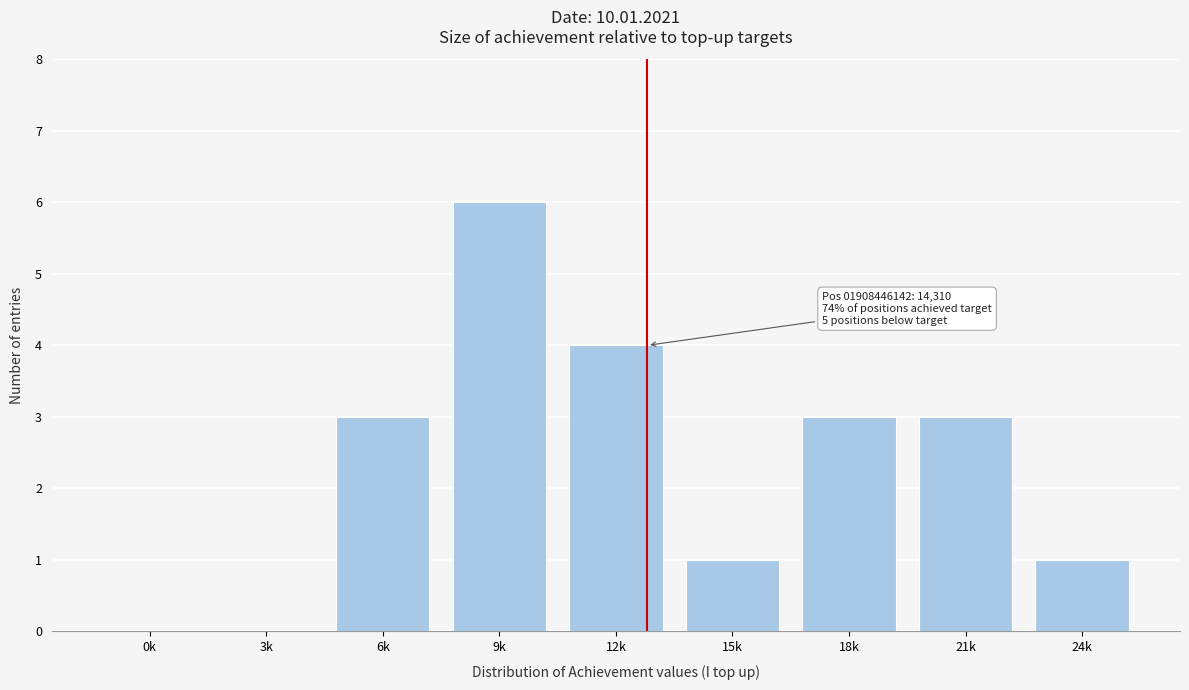

Reading left to right, extract all data points from this chart.

0k=0	3k=0	6k=3	9k=6	12k=4	15k=1	18k=3	21k=3	24k=1